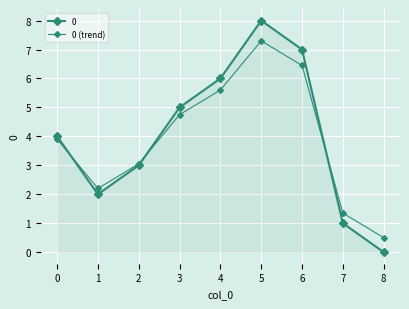

How many series are shown in this chart?

2